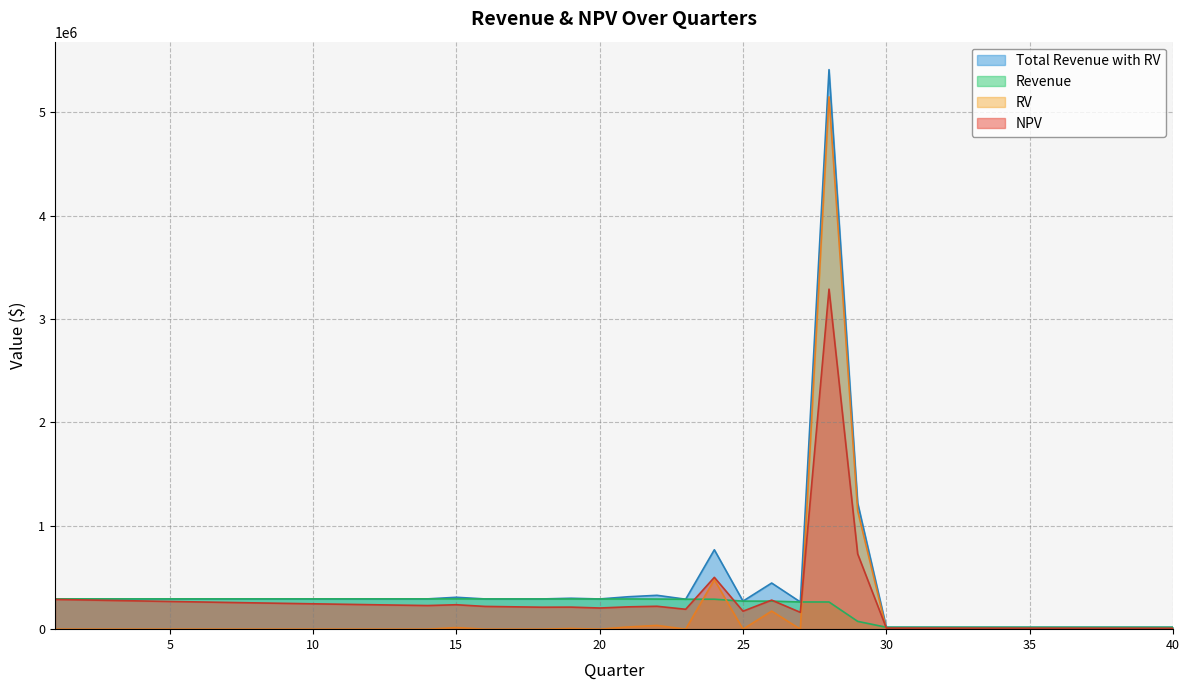

Reading left to right, list all the values displayed in this chart.

NPV: 1=287797.6	2=282723.1	3=277738.1	4=272841.1	5=268030.3	6=263304.4	7=258661.8	8=254101.1	9=249620.8	10=245219.5	11=240895.8	12=236648.3	13=232475.7	14=228376.7	15=236143.2	16=219947.0	17=216068.9	18=212259.1	19=213223.7	20=204661.5	21=215781.9	22=221362.5	23=192417.7	24=500985.6	25=173824.1	26=280892.7	27=162652.3	28=3288141.4	29=728057.6	30=10750.1	31=10560.5	32=10374.3	33=10191.4	34=10011.7	35=9835.2	36=9661.8	37=9491.4	38=9324.1	39=9159.7	40=8998.2
Total Revenue with RV: 1=292963.1	2=292963.1	3=292963.1	4=292963.1	5=292963.1	6=292963.1	7=292963.1	8=292963.1	9=292963.1	10=292963.1	11=292963.1	12=292963.1	13=292963.1	14=292963.1	15=308363.1	16=292368.6	17=292368.6	18=292368.6	19=298968.6	20=292113.8	21=313513.8	22=327394.6	23=289693.2	24=767793.2	25=271178.2	26=446078.2	27=262939.9	28=5410939.9	29=1219589.7	30=18331.0	31=18331.0	32=18331.0	33=18331.0	34=18331.0	35=18331.0	36=18331.0	37=18331.0	38=18331.0	39=18331.0	40=18331.0
Revenue: 1=292963.1	2=292963.1	3=292963.1	4=292963.1	5=292963.1	6=292963.1	7=292963.1	8=292963.1	9=292963.1	10=292963.1	11=292963.1	12=292963.1	13=292963.1	14=292963.1	15=292963.1	16=292368.6	17=292368.6	18=292368.6	19=292368.6	20=292113.8	21=292113.8	22=291094.6	23=289693.2	24=289693.2	25=271178.2	26=271178.2	27=262939.9	28=262939.9	29=75489.7	30=18331.0	31=18331.0	32=18331.0	33=18331.0	34=18331.0	35=18331.0	36=18331.0	37=18331.0	38=18331.0	39=18331.0	40=18331.0
RV: 1=0.0	2=0.0	3=0.0	4=0.0	5=0.0	6=0.0	7=0.0	8=0.0	9=0.0	10=0.0	11=0.0	12=0.0	13=0.0	14=0.0	15=15400.0	16=0.0	17=0.0	18=0.0	19=6600.0	20=0.0	21=21400.0	22=36300.0	23=0.0	24=478100.0	25=0.0	26=174900.0	27=0.0	28=5148000.0	29=1144100.0	30=0.0	31=0.0	32=0.0	33=0.0	34=0.0	35=0.0	36=0.0	37=0.0	38=0.0	39=0.0	40=0.0